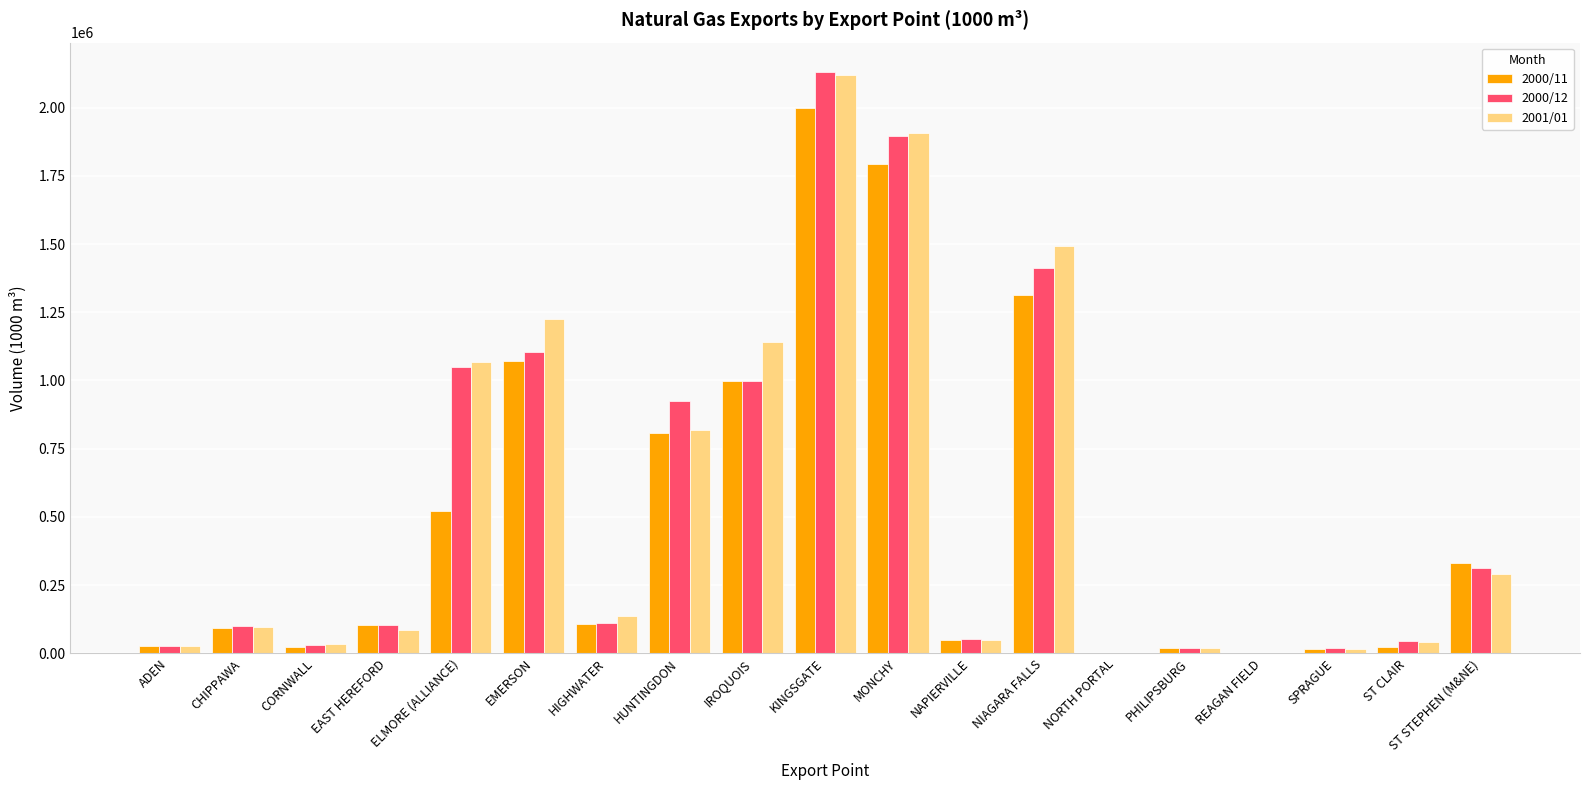

Is the value of 2000/12 at HUNTINGDON greater than the value of 2001/01 at ST CLAIR?

Yes